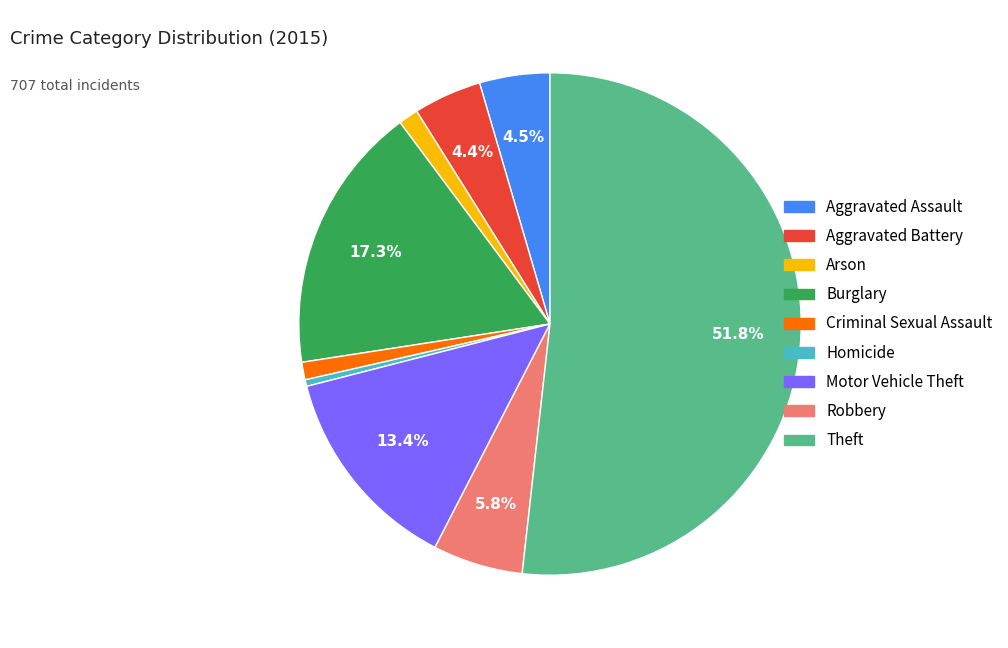

Which has a higher value, Homicide or Arson?

Arson